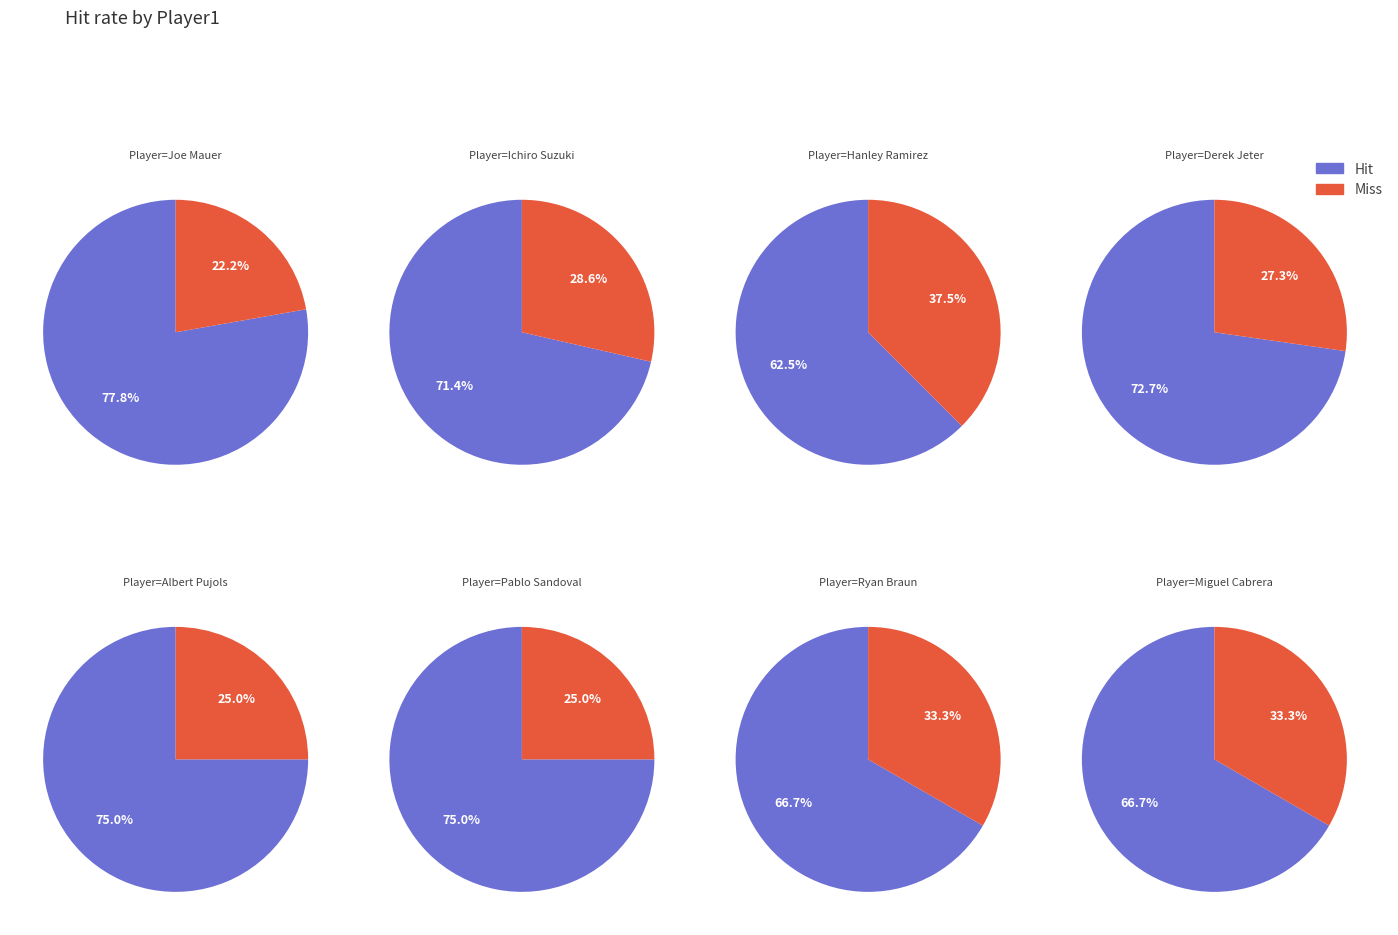

Combined, do Joe Mauer and Ichiro Suzuki account for over 50%?

No